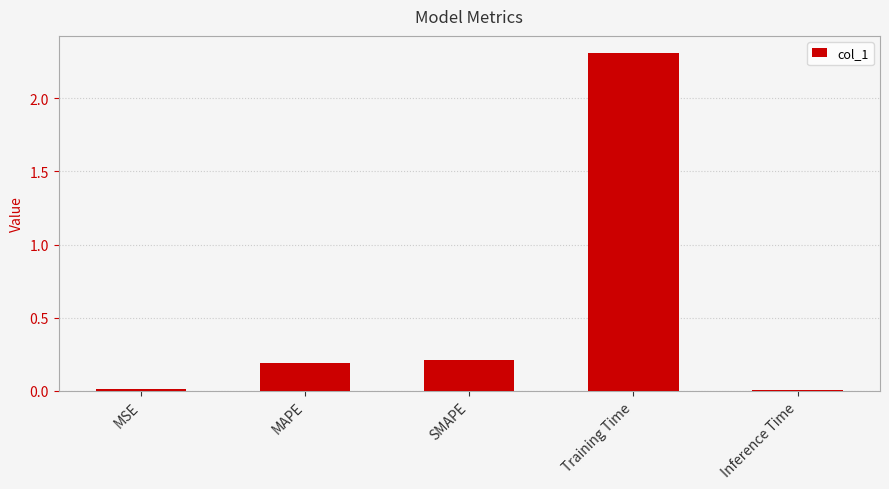

Between Training Time and SMAPE, which is larger?

Training Time